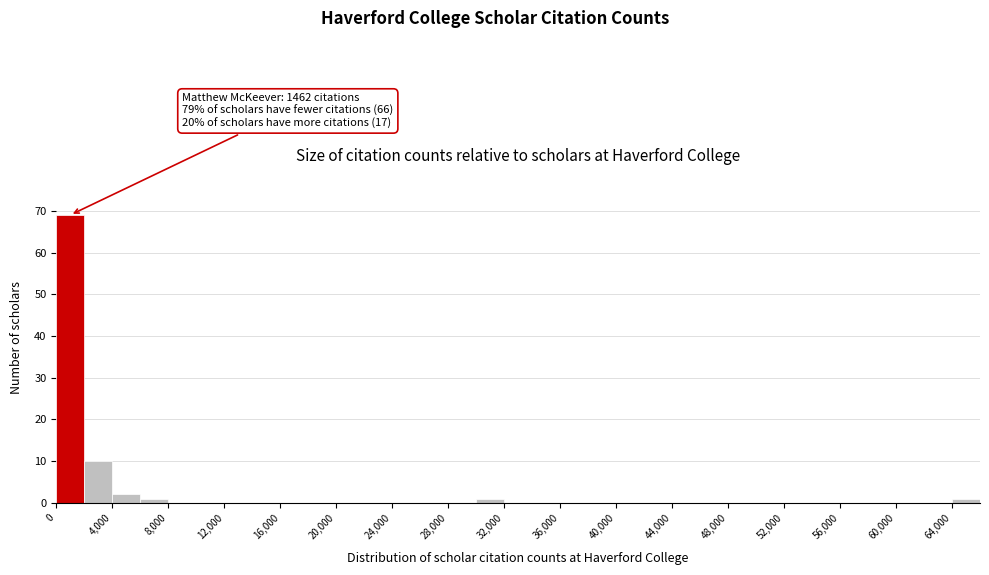

Which range on the x-axis has the tallest bar?

0 to 2000